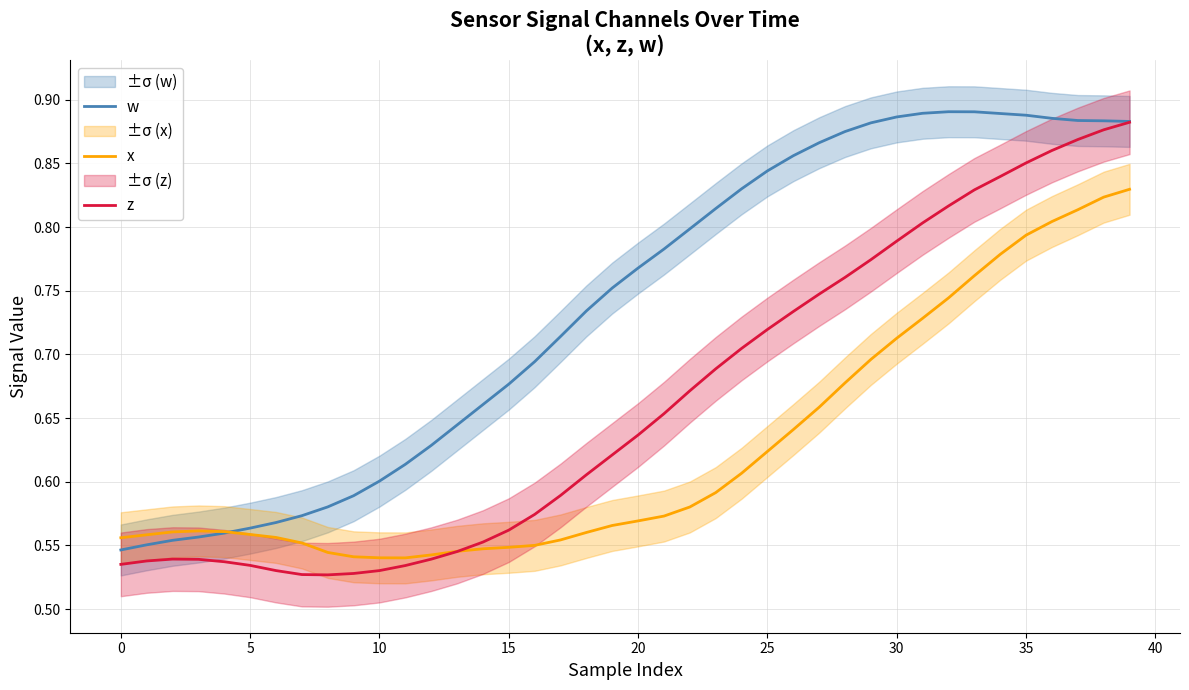

Where is w nearest to the value 0?

0